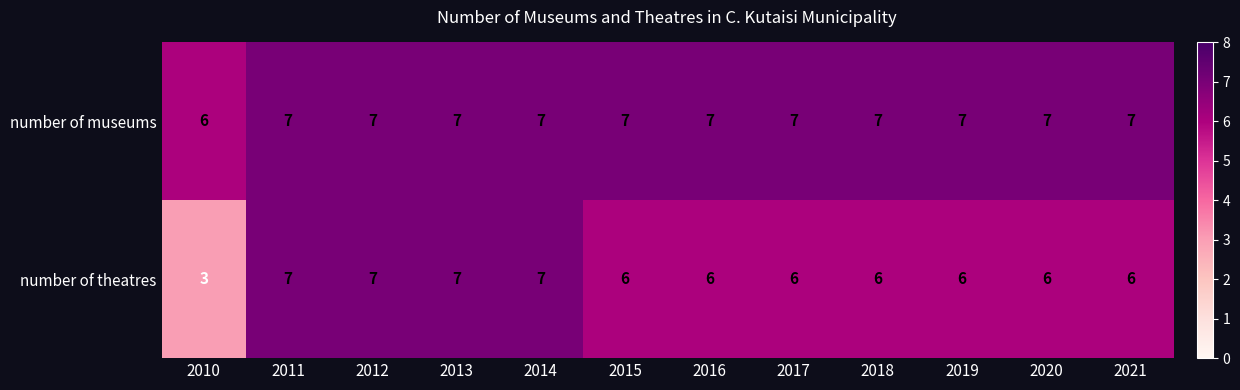

Which series has the widest spread of values?

number of theatres